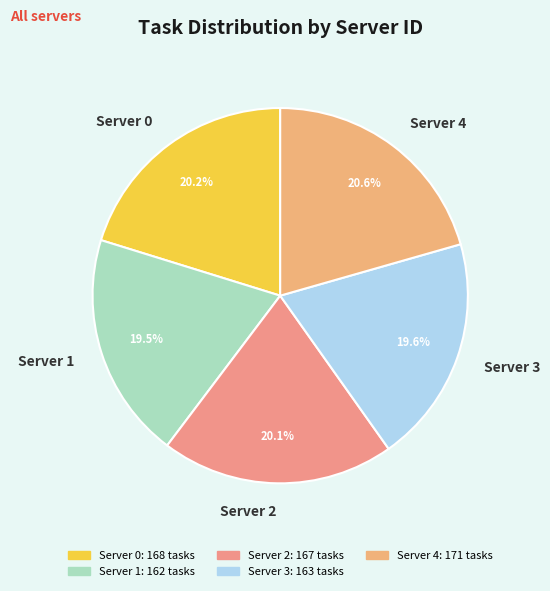

Is there a majority slice in this chart?

No